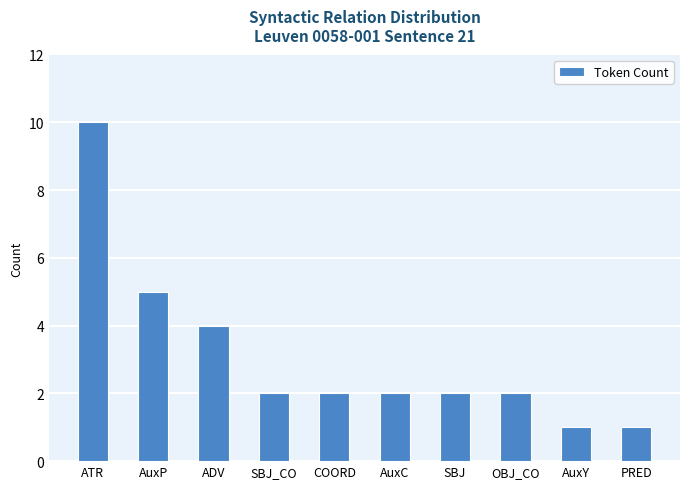

Reading left to right, transcribe all the data shown in this chart.

ATR=10	AuxP=5	ADV=4	SBJ_CO=2	COORD=2	AuxC=2	SBJ=2	OBJ_CO=2	AuxY=1	PRED=1